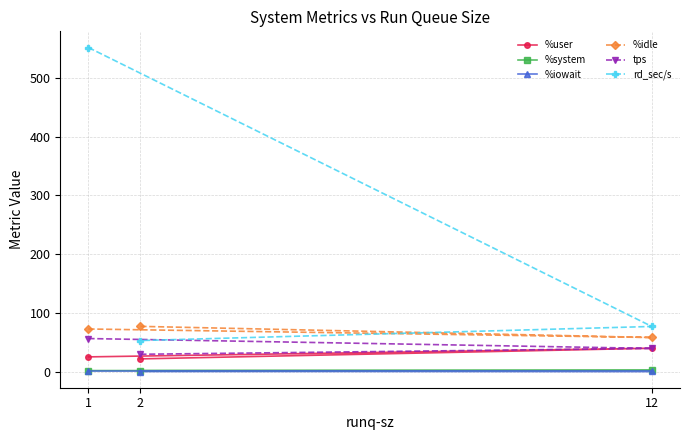

Reading right to left, transcribe all the data shown in this chart.

%user: 2=21.5	12=39.7	1=25.0
%system: 2=1.5	12=2.0	1=1.6
%iowait: 2=0.0	12=0.3	1=0.9
%idle: 2=77.0	12=58.0	1=72.5
tps: 2=29.4	12=39.4	1=56.2
rd_sec/s: 2=52.8	12=76.8	1=552.0